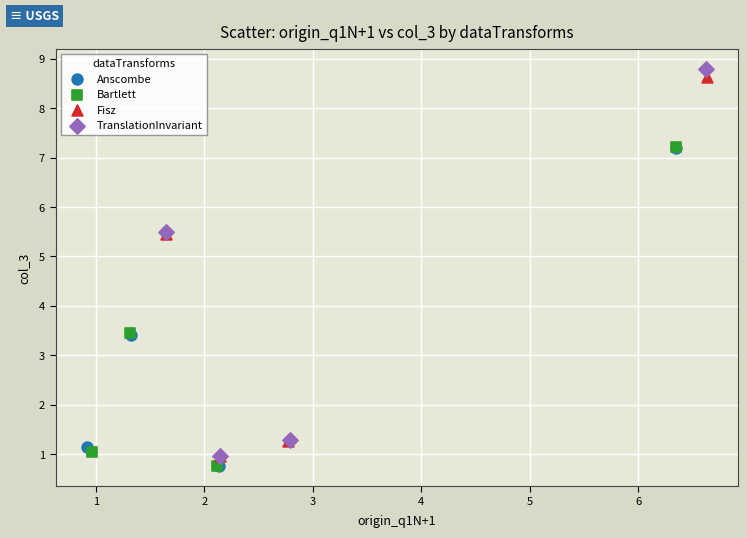

Which series has the widest spread of Y values?

TranslationInvariant